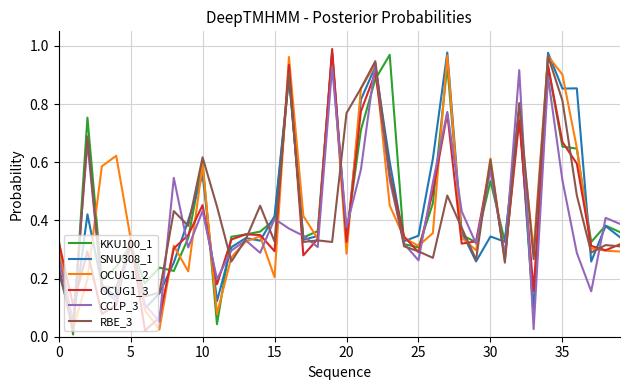

List the series in order of their peak value, lowest first.

CCLP_3, RBE_3, OCUG1_2, KKU100_1, SNU308_1, OCUG1_3